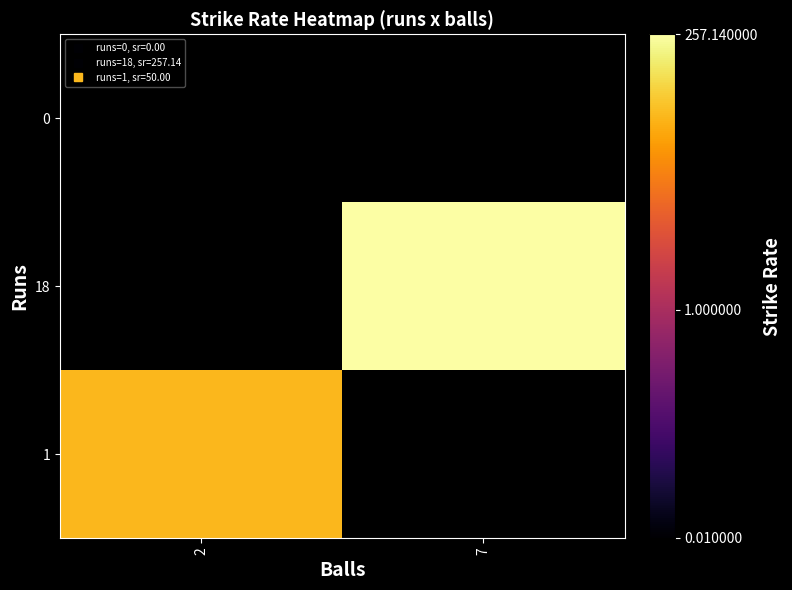

How many values in the 18 series exceed 257?

1